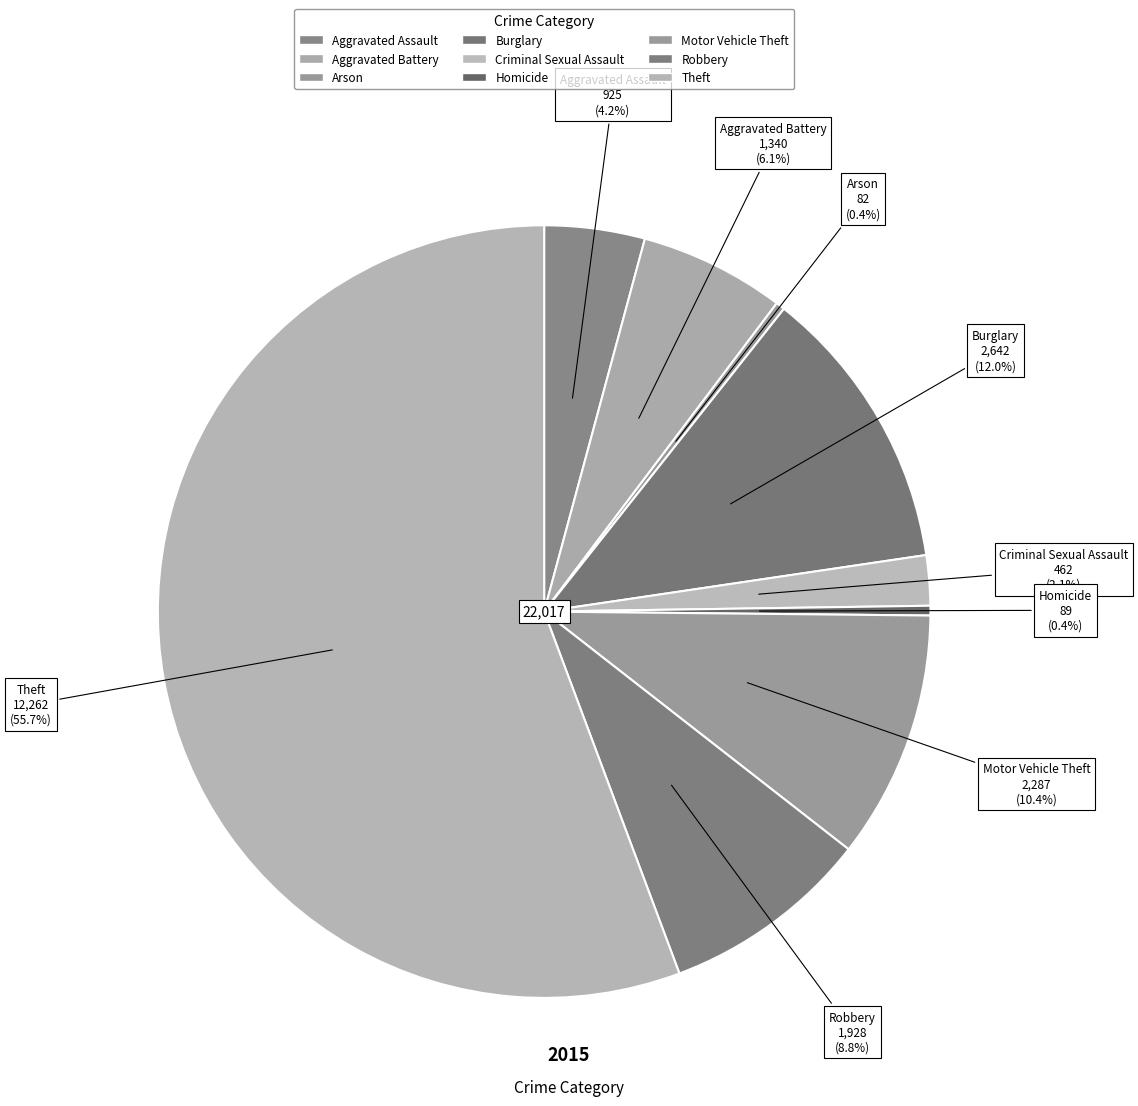

To the nearest percent, what is the difference between the largest and smallest slice percentages?

55%